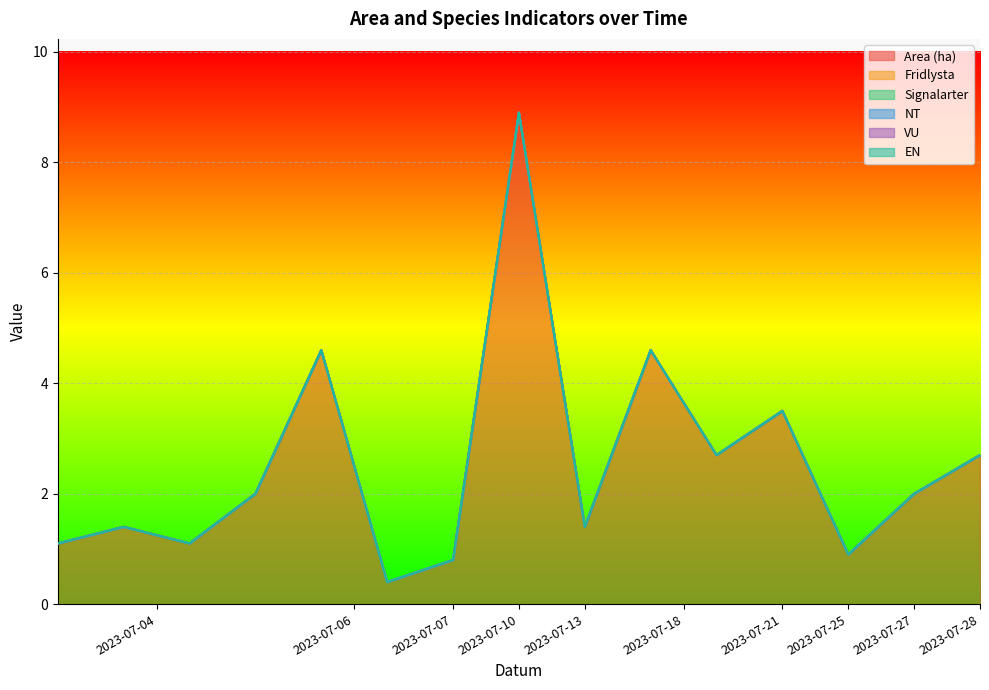

Is the value of Fridlysta at 2023-07-06 greater than the value of NT at 2023-07-04?

No